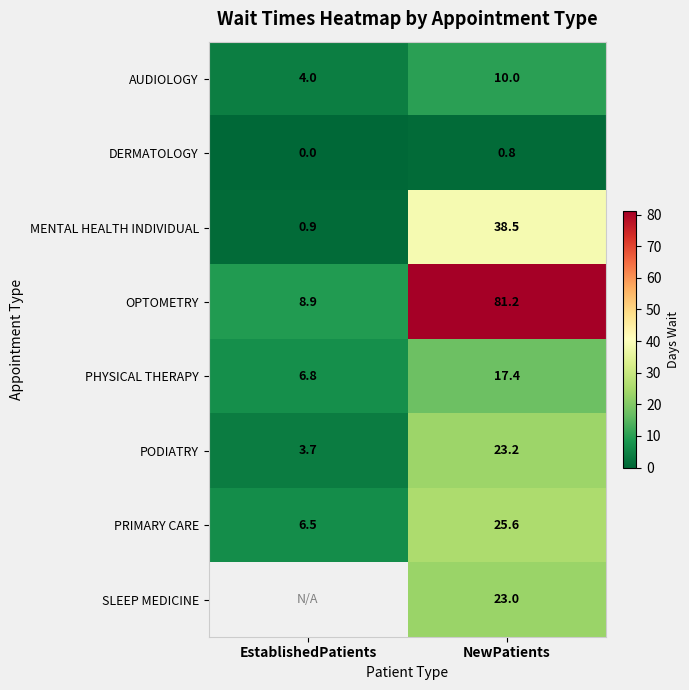

What is the minimum value for OPTOMETRY?

8.9